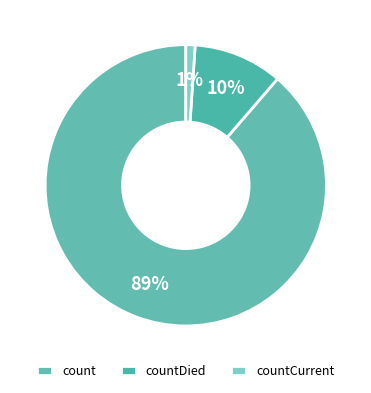

What percentage is the countCurrent slice, to the nearest percent?

1%